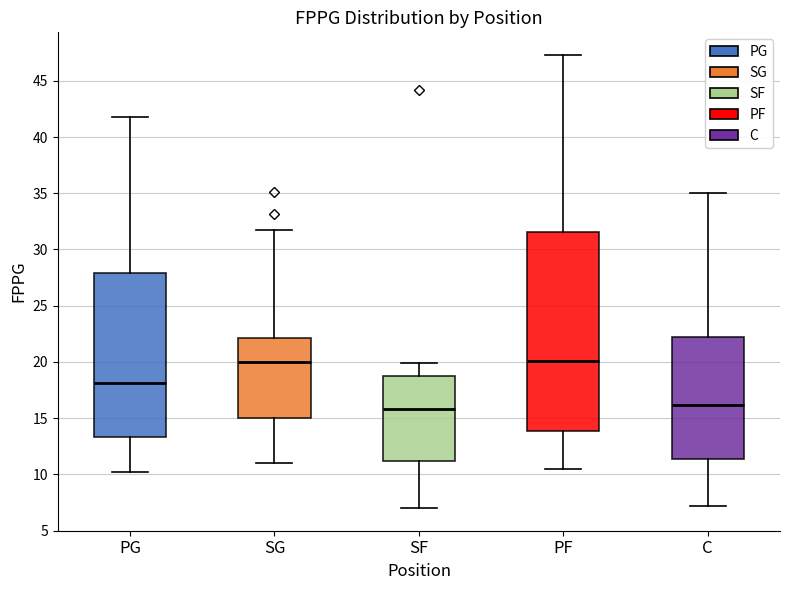

Reading left to right, read every box against the y-axis: the position of its median line, the range the box covers, and the ends of its whiskers. The values are not printed on the chart, so give them approximately, as read against the axis.

PG: median 18.0, box 13.5 to 28.0, whiskers 10.0 to 42.0
SG: median 20.0, box 15.0 to 22.0, whiskers 11.0 to 31.5
SF: median 16.0, box 11.0 to 19.0, whiskers 7.0 to 20.0
PF: median 20.0, box 14.0 to 31.5, whiskers 10.5 to 47.5
C: median 16.0, box 11.5 to 22.5, whiskers 7.0 to 35.0